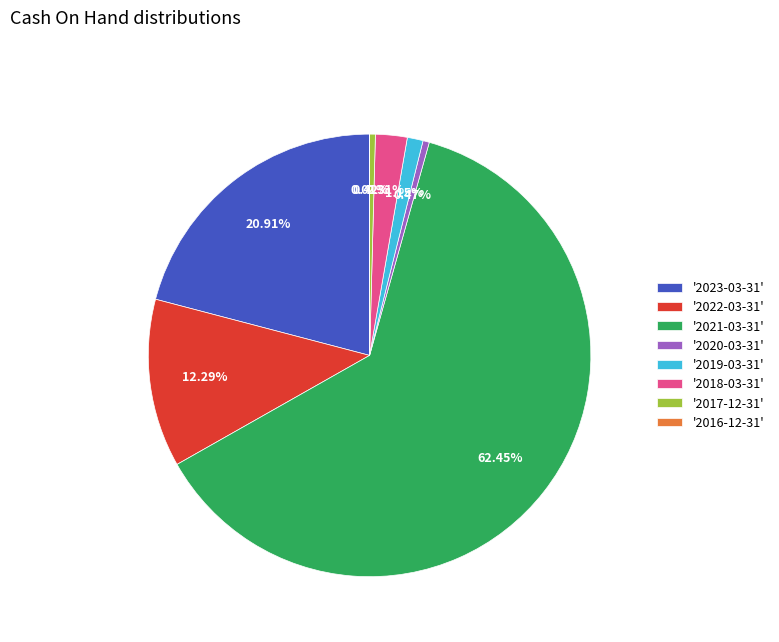

Which has a higher value, '2022-03-31' or '2021-03-31'?

'2021-03-31'